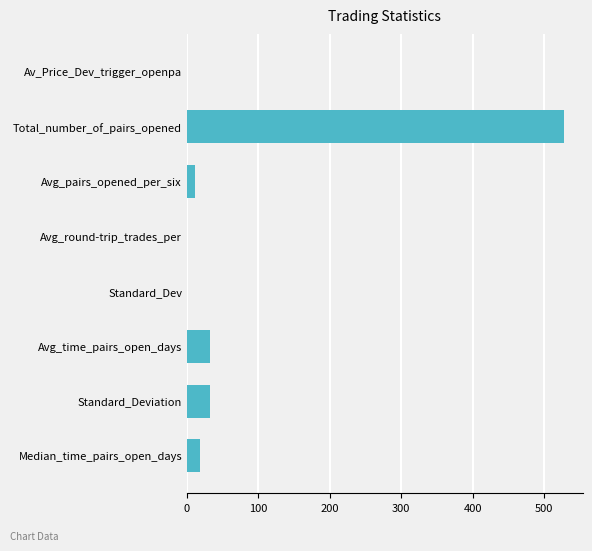

What is the sum of all values?

622.1